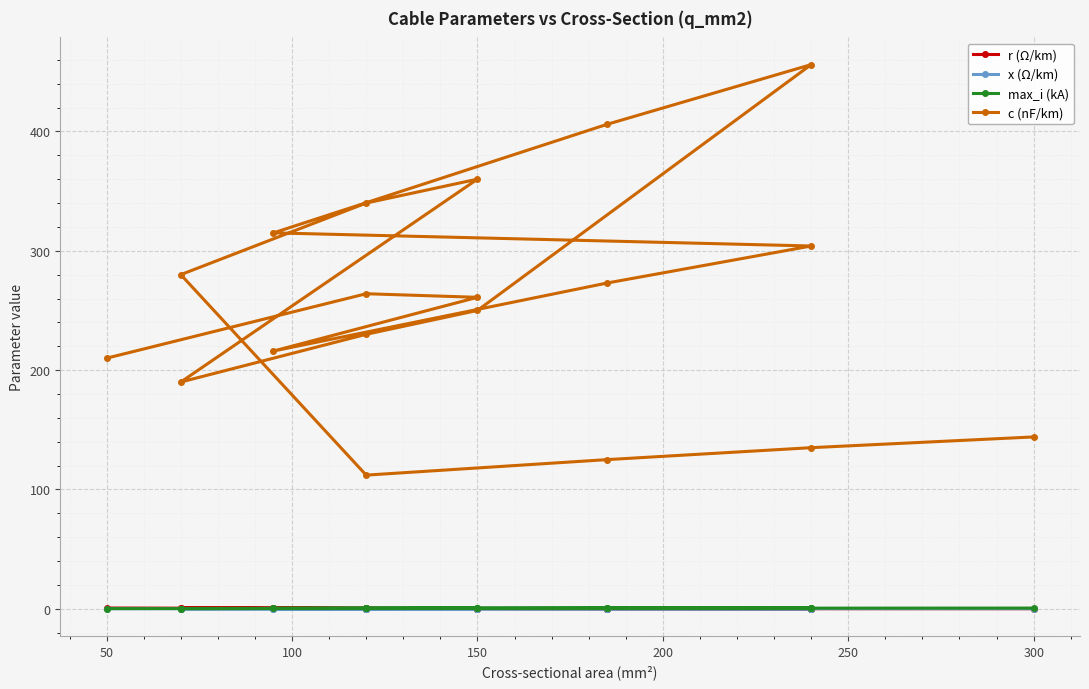

At how many categories does at least one series exceed 386?

2